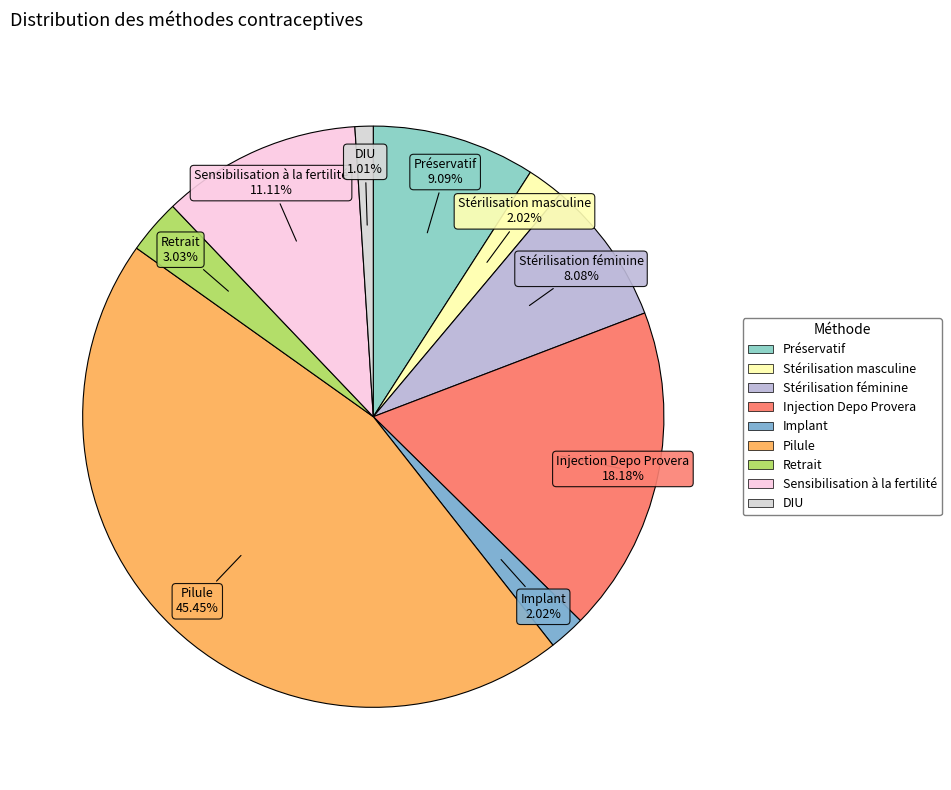

Which category has the biggest portion of the pie?

Pilule